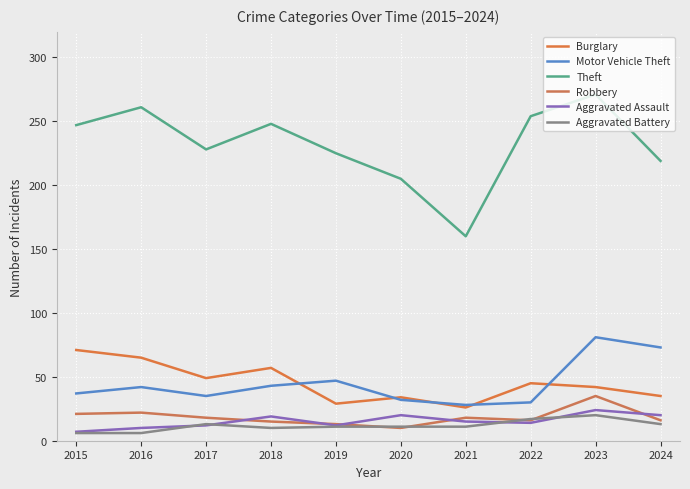

What is the difference between the Aggravated Assault values at 2017 and 2023?

12